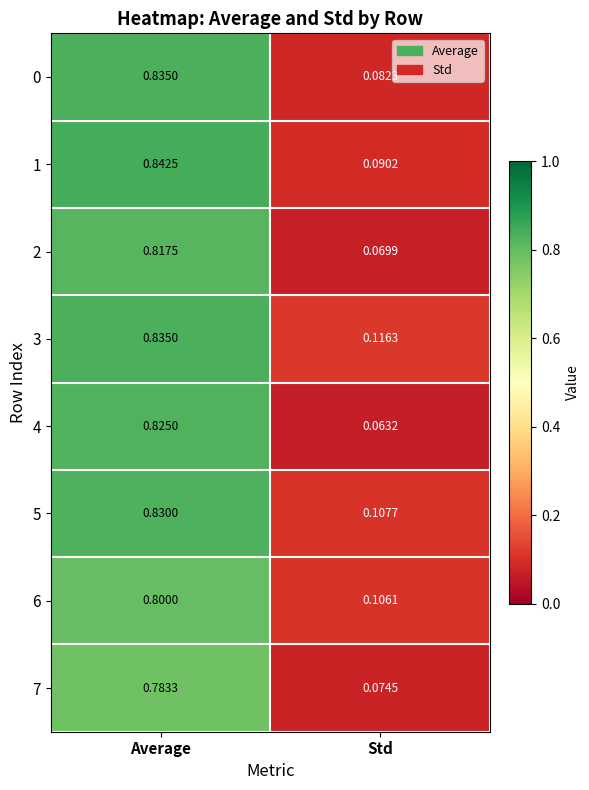

At which label does 3 reach its minimum?

Std